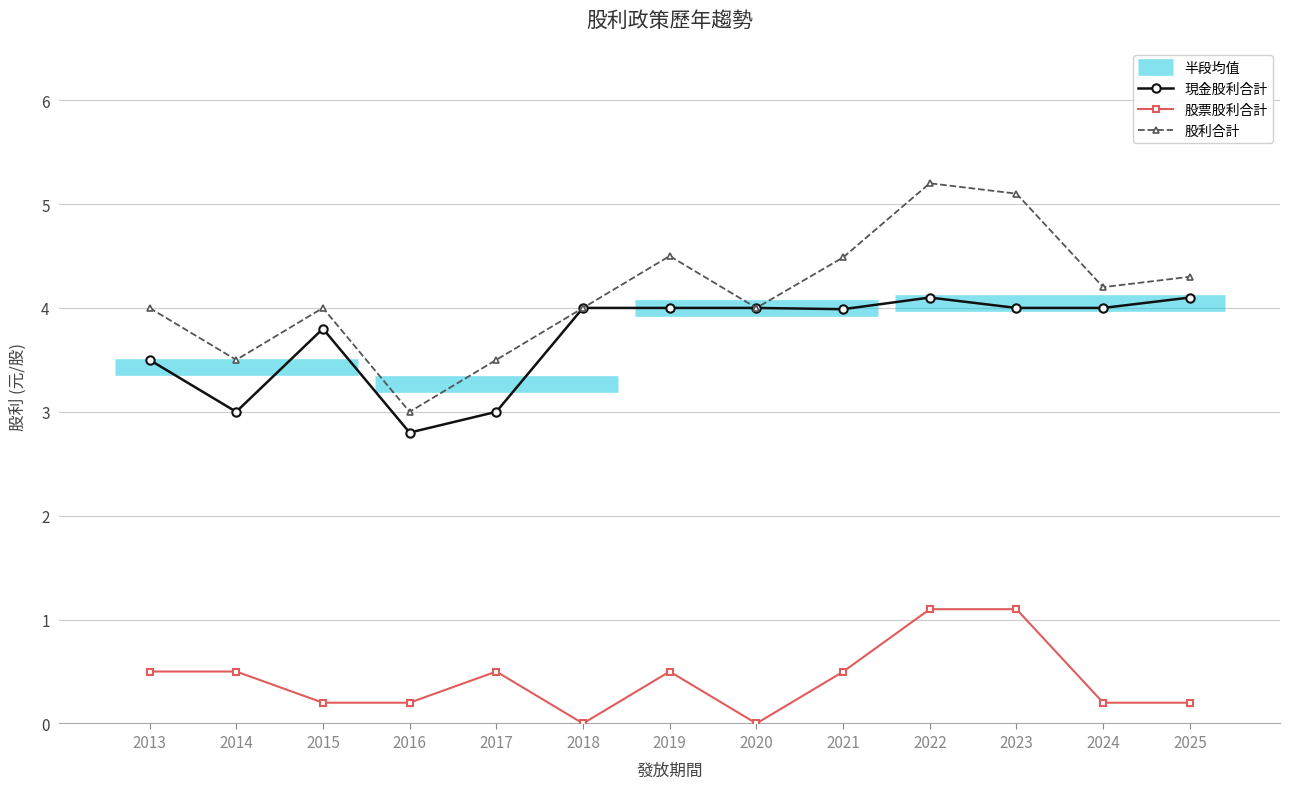

Reading right to left, transcribe all the data shown in this chart.

現金股利合計: 2025=4.1	2024=4.0	2023=4.0	2022=4.1	2021=4.0	2020=4.0	2019=4.0	2018=4.0	2017=3.0	2016=2.8	2015=3.8	2014=3.0	2013=3.5
股票股利合計: 2025=0.2	2024=0.2	2023=1.1	2022=1.1	2021=0.5	2020=0.0	2019=0.5	2018=0.0	2017=0.5	2016=0.2	2015=0.2	2014=0.5	2013=0.5
股利合計: 2025=4.3	2024=4.2	2023=5.1	2022=5.2	2021=4.5	2020=4.0	2019=4.5	2018=4.0	2017=3.5	2016=3.0	2015=4.0	2014=3.5	2013=4.0